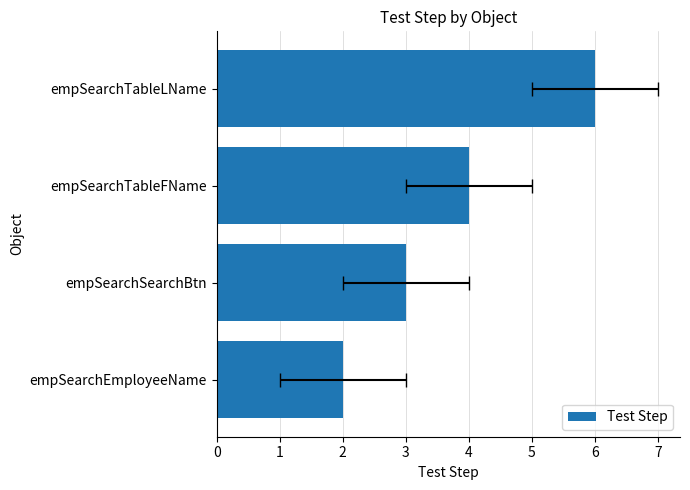

What is the difference between the values at empSearchEmployeeName and empSearchTableLName?

4